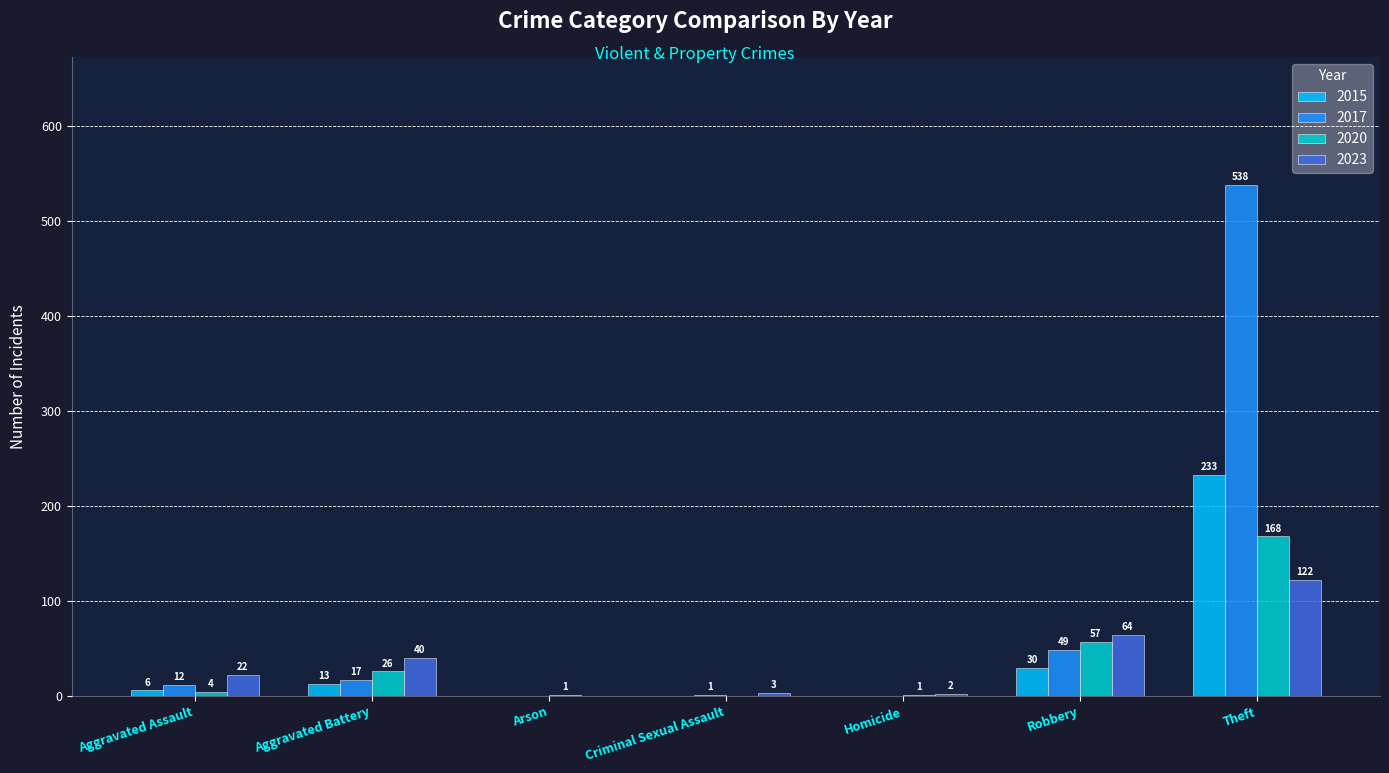

Which series has the largest total across all categories?

2017